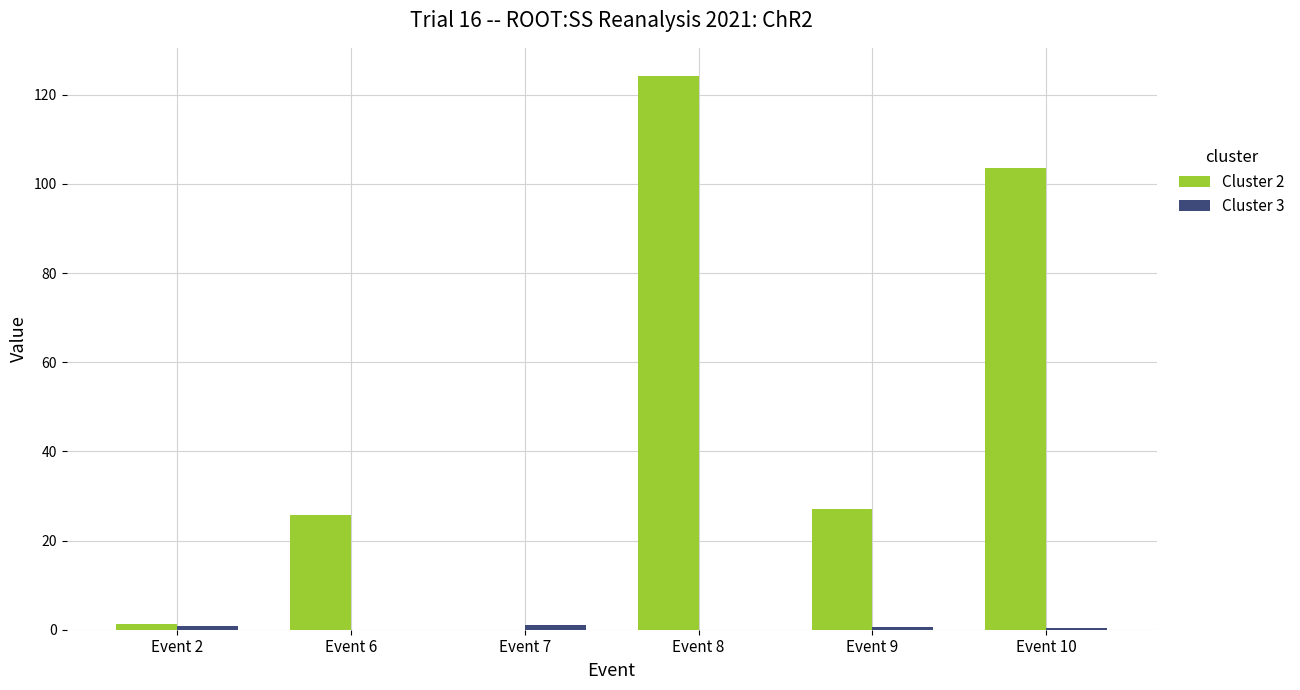

Which series has the largest total across all categories?

Cluster 2